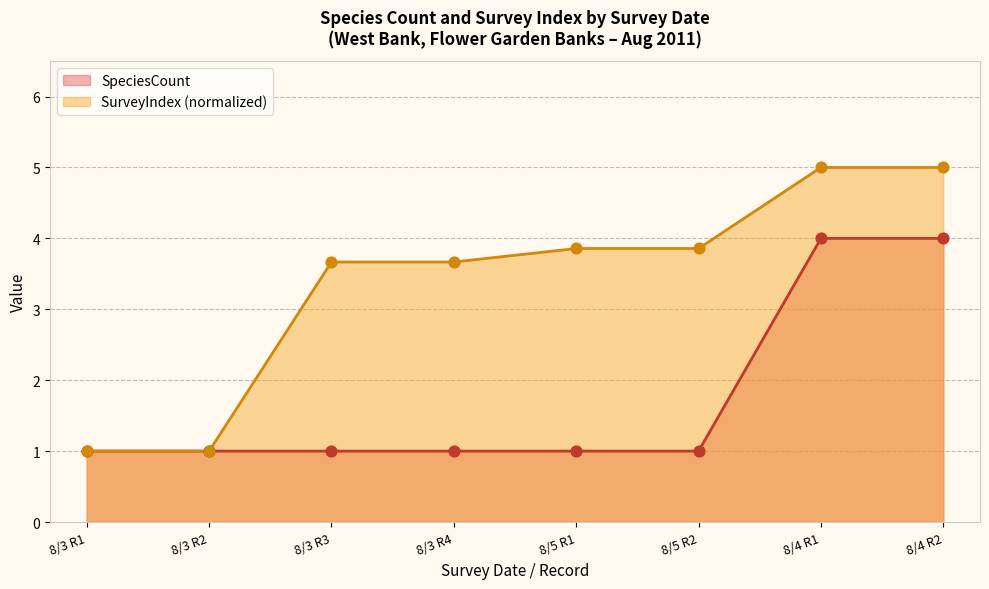

Which series has the widest spread of Y values?

SurveyIndex